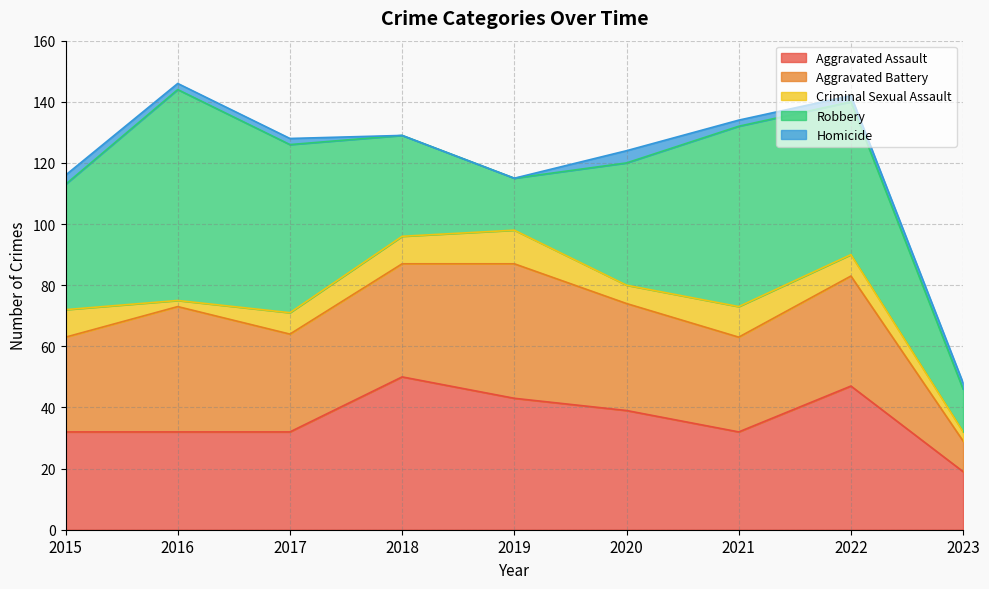

What is the spread (max minus min) of values at 2017?

53